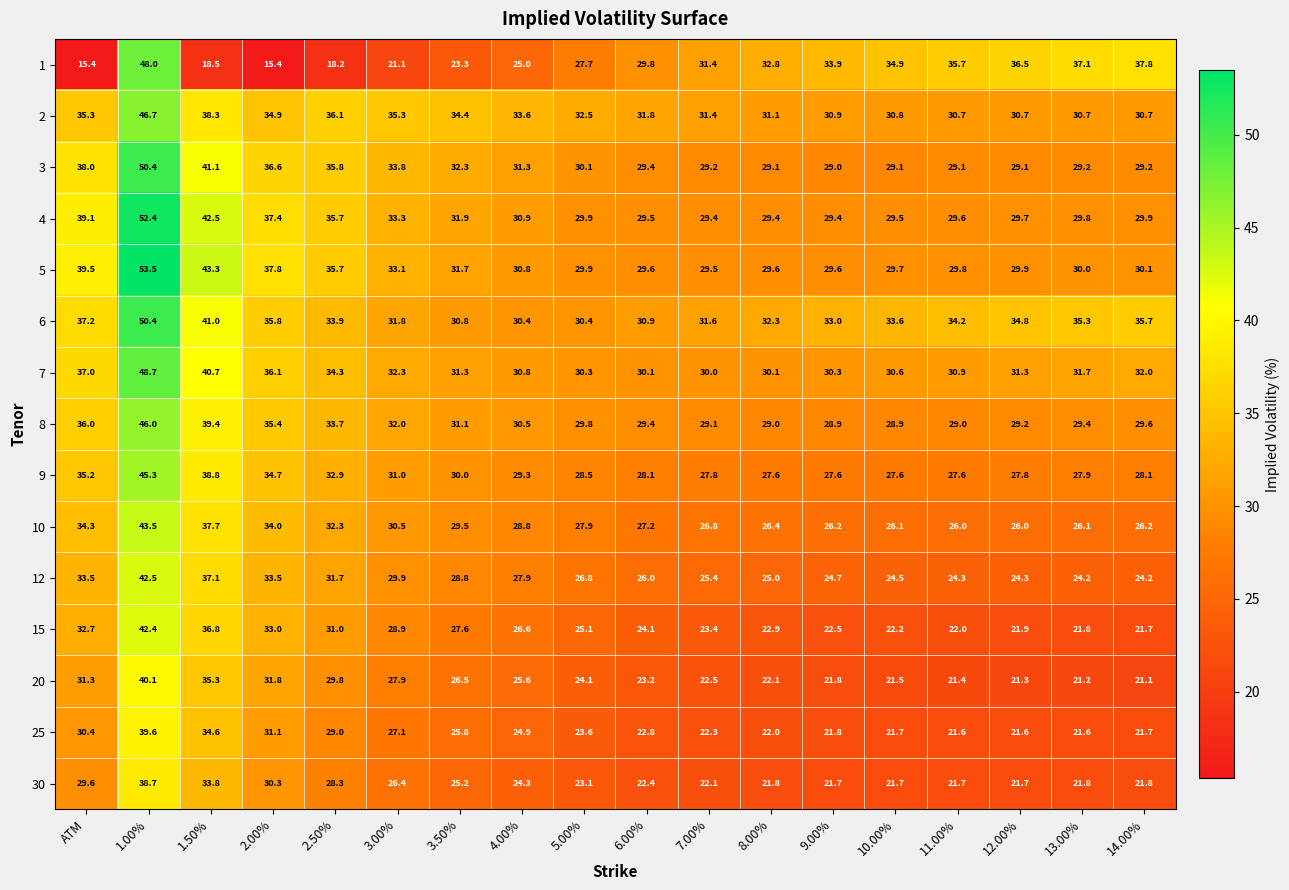

How many distinct data groups are displayed?

15